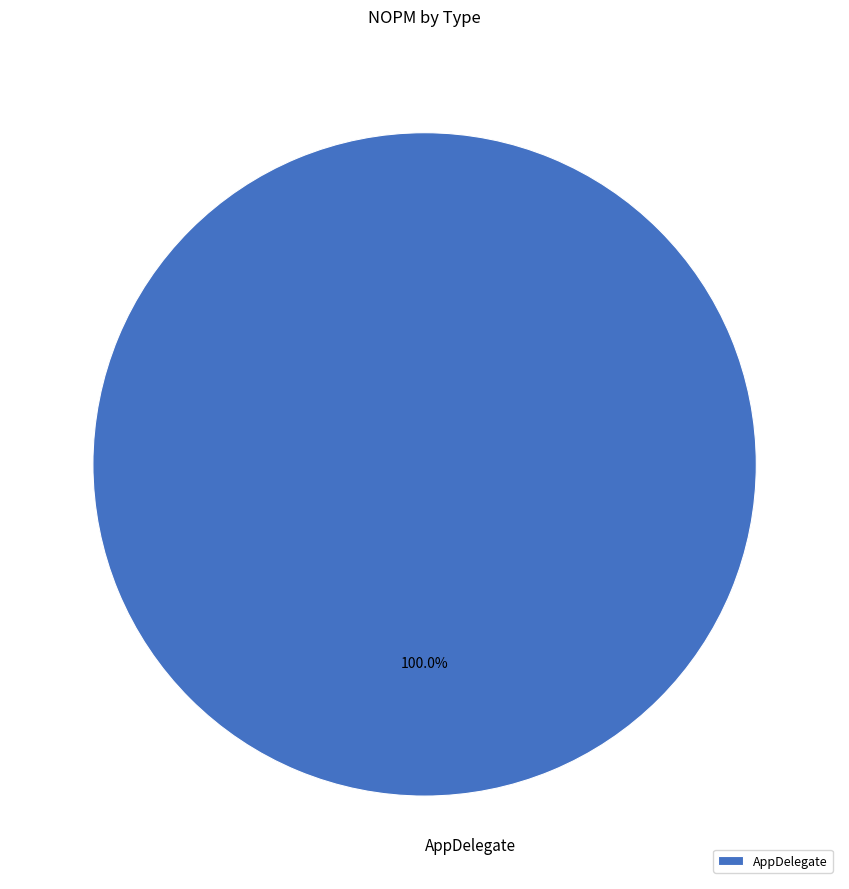

Rank the categories by value from lowest to highest.

AppDelegate